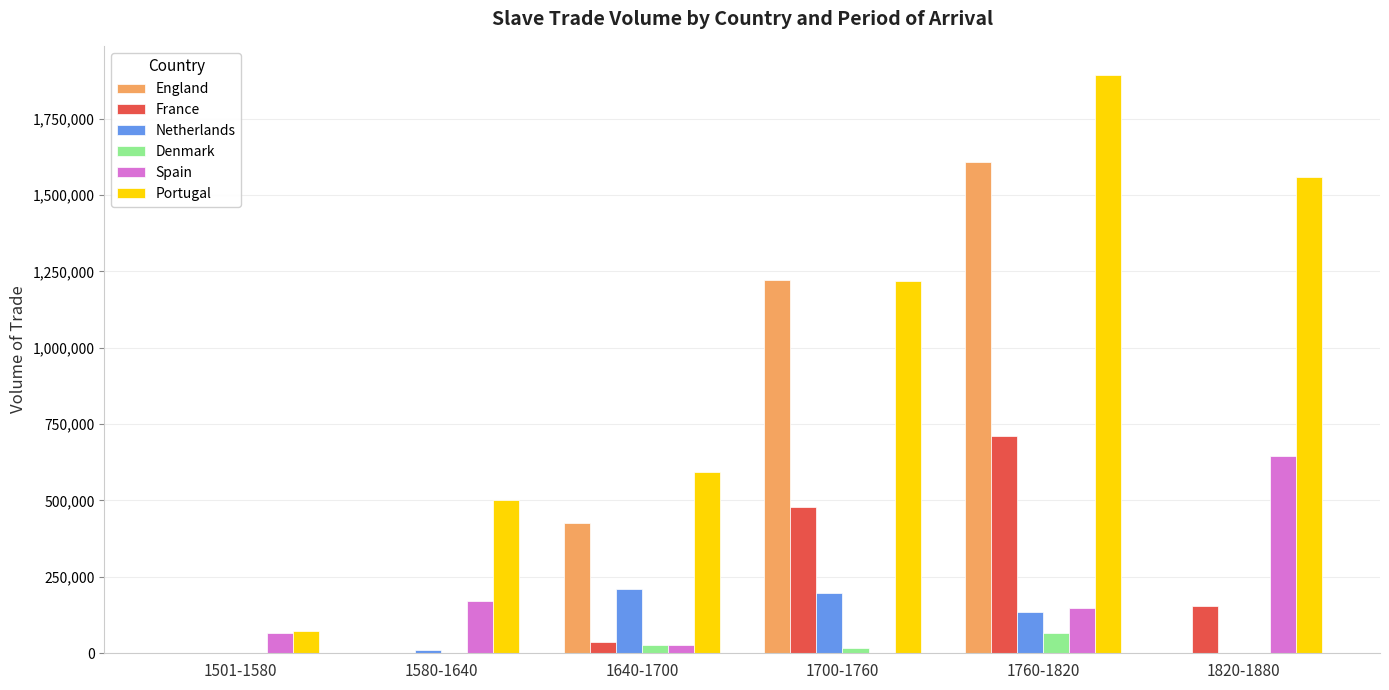

Are the bars horizontal?

No